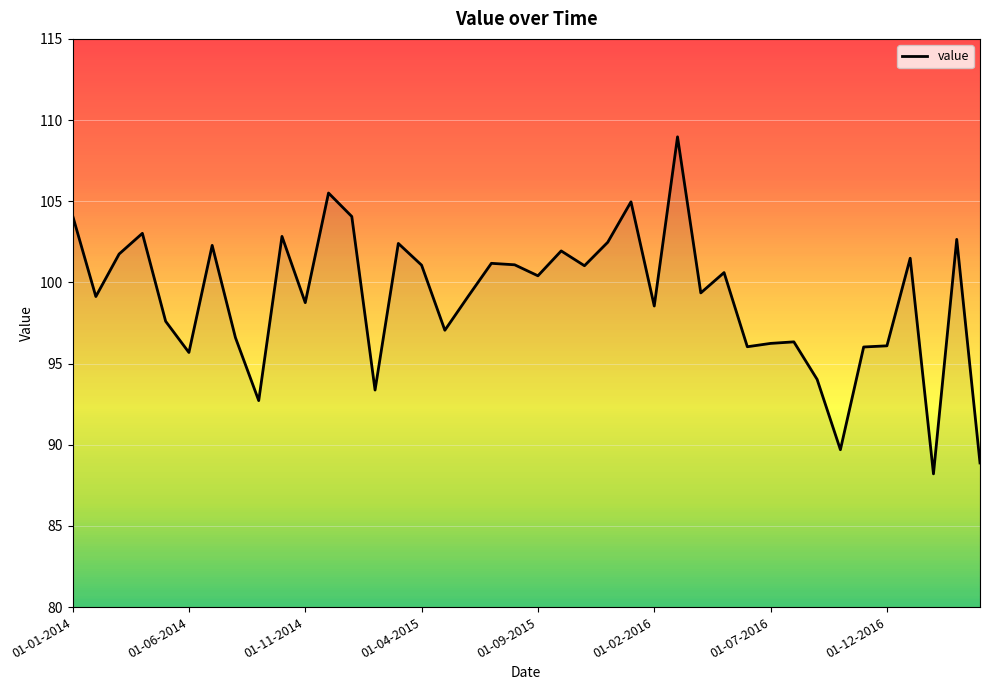

What is the difference between the maximum and minimum values?

20.8